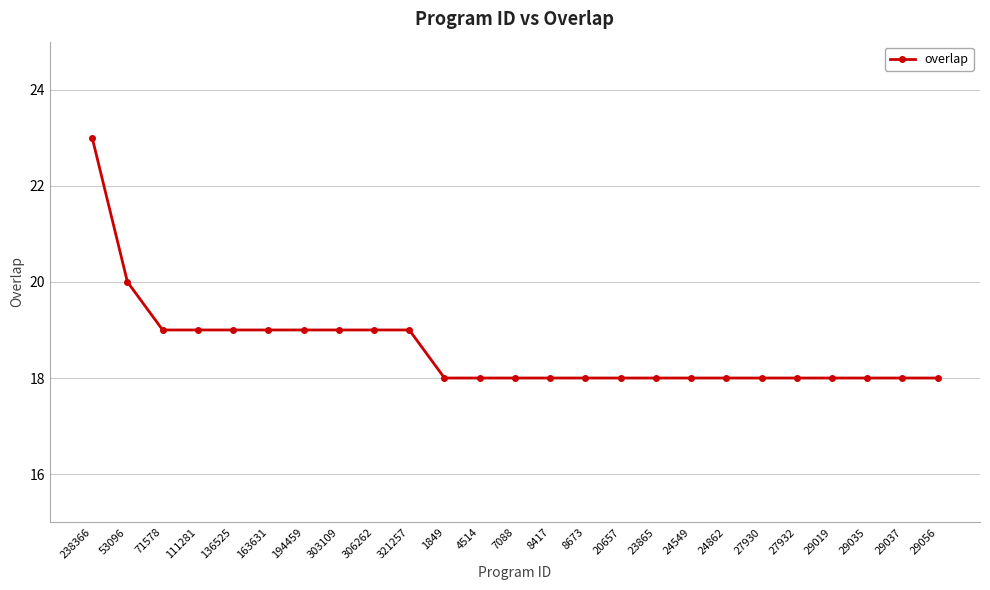

What is the sum of all values?

465